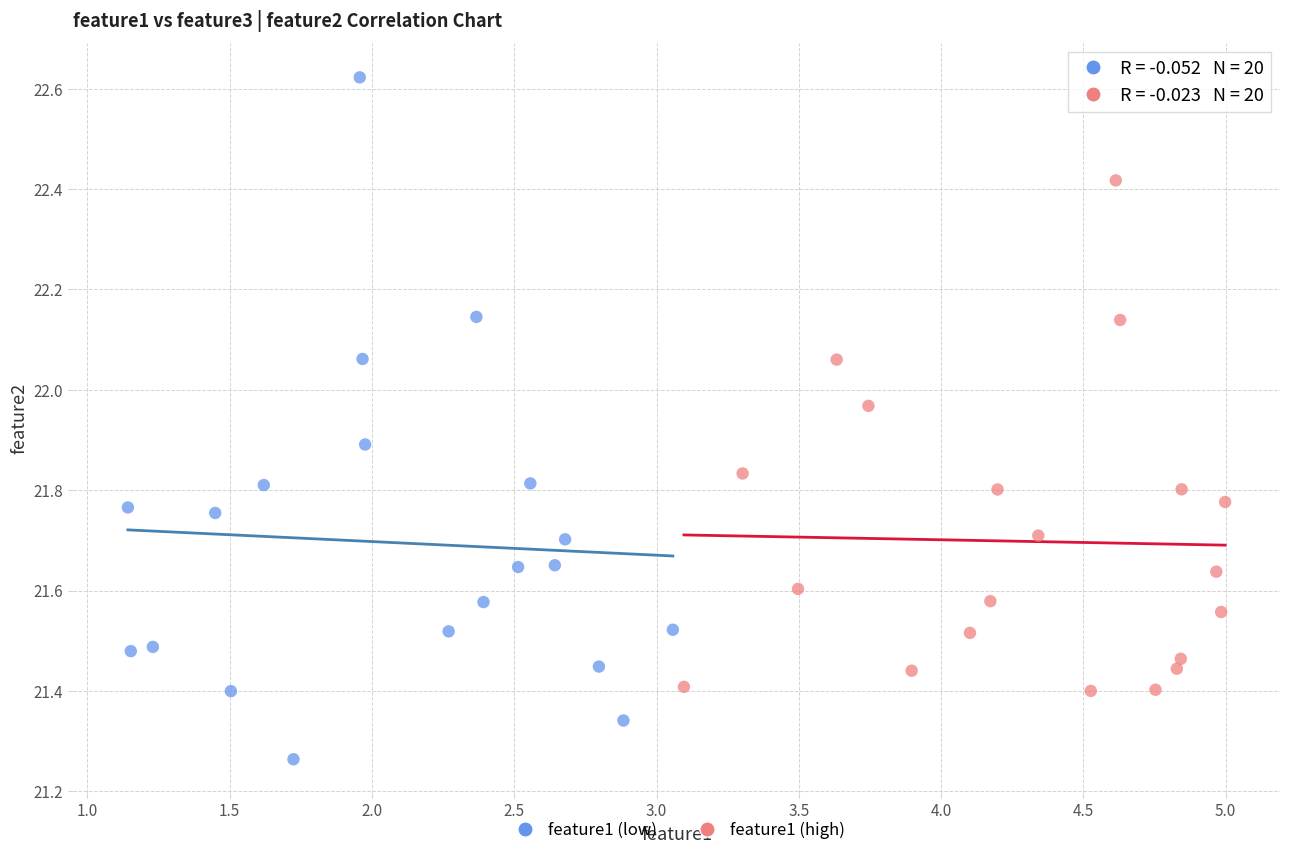

Which series contains the highest Y value?

feature1 (low)